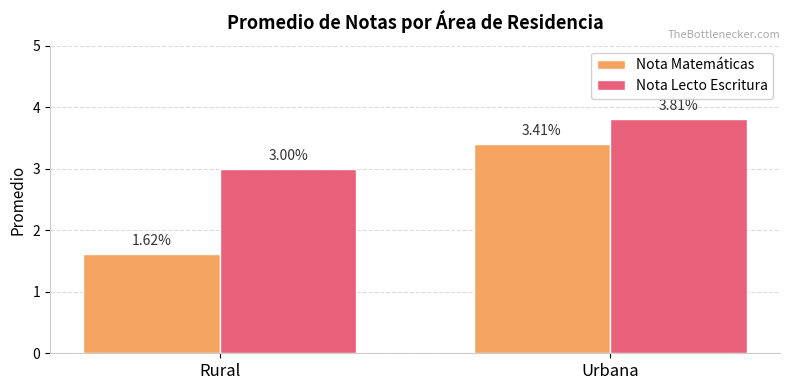

Rank the series at Urbana from highest to lowest value.

Nota Lecto Escritura, Nota Matemáticas